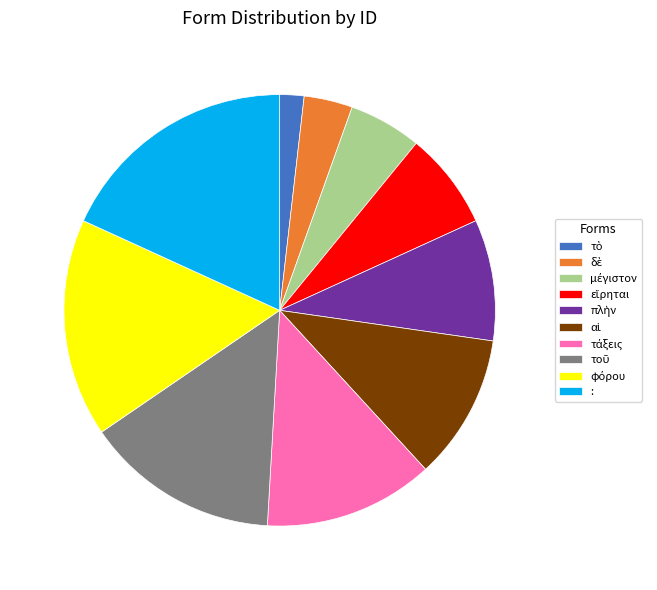

What is the largest slice in the pie chart?

: